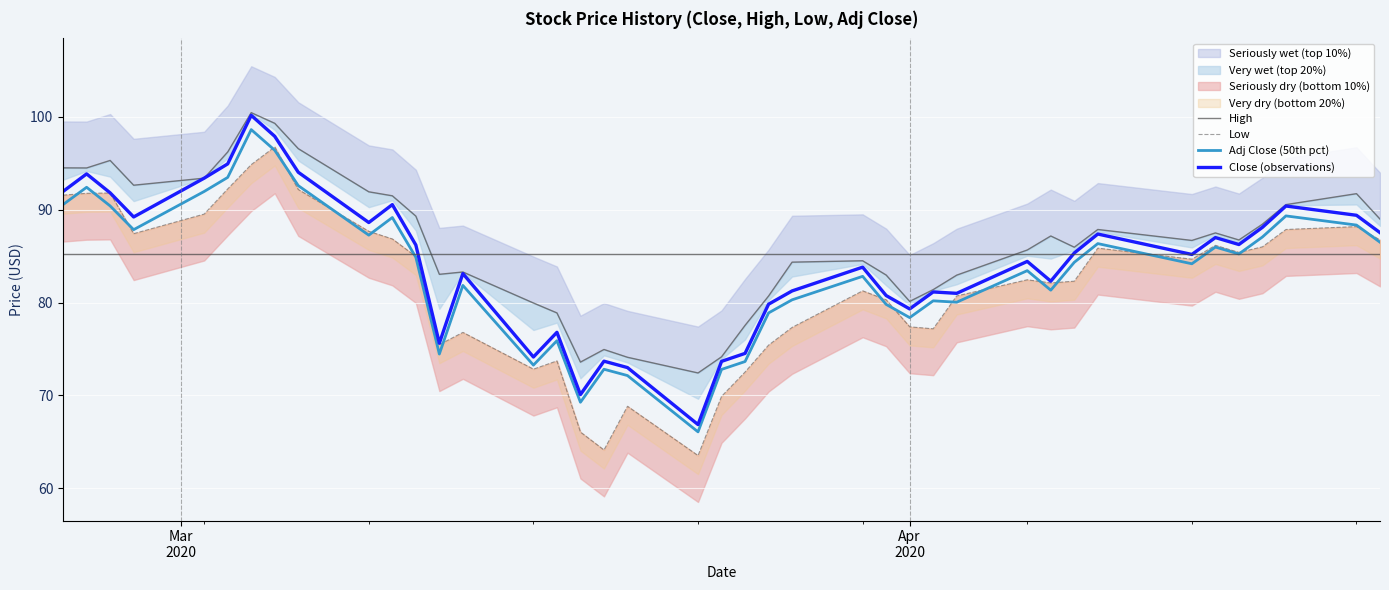

What is the maximum value for Adj Close (50th pct)?

98.6